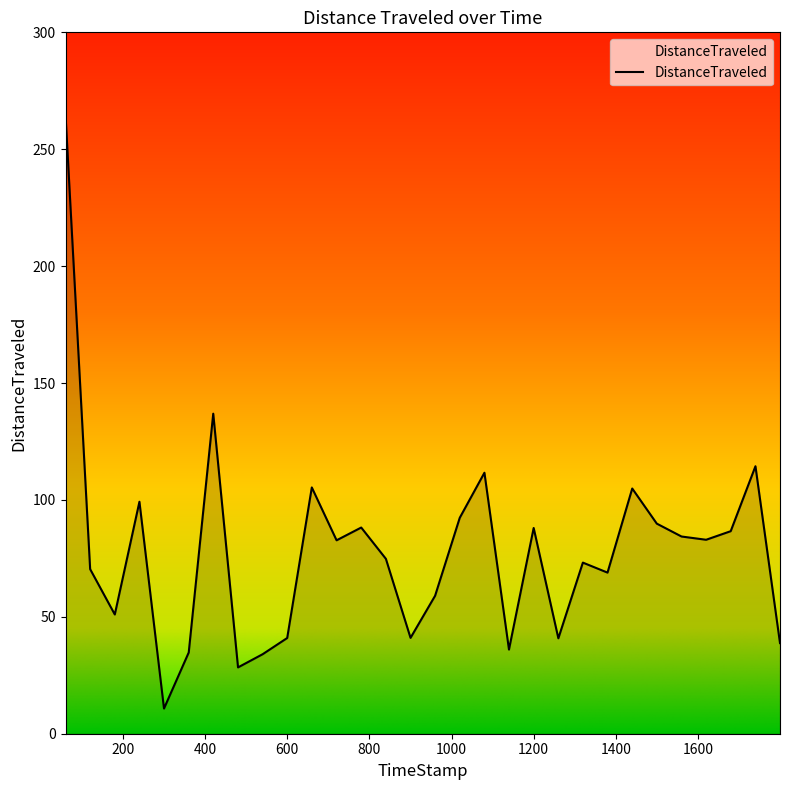

What is the maximum value shown in the chart?

264.6